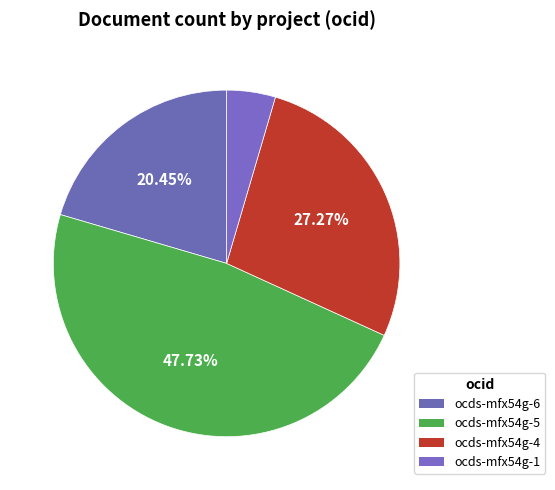

How many segments does this pie chart have?

4